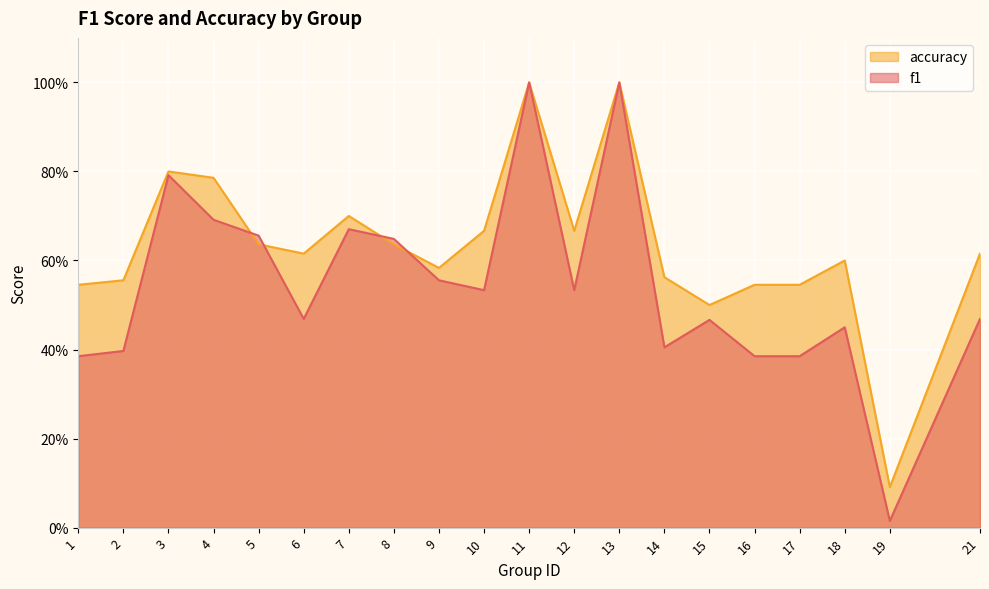

True or false: f1 and accuracy intersect in this chart.

True